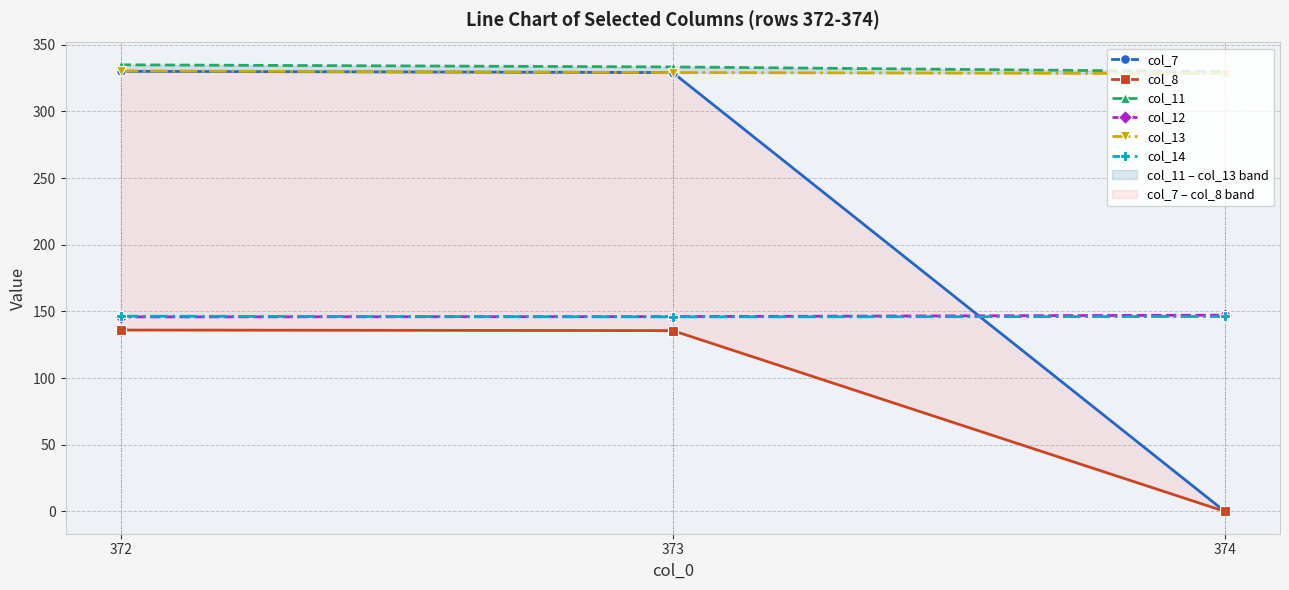

What is the spread (max minus min) of values at 374?

329.8